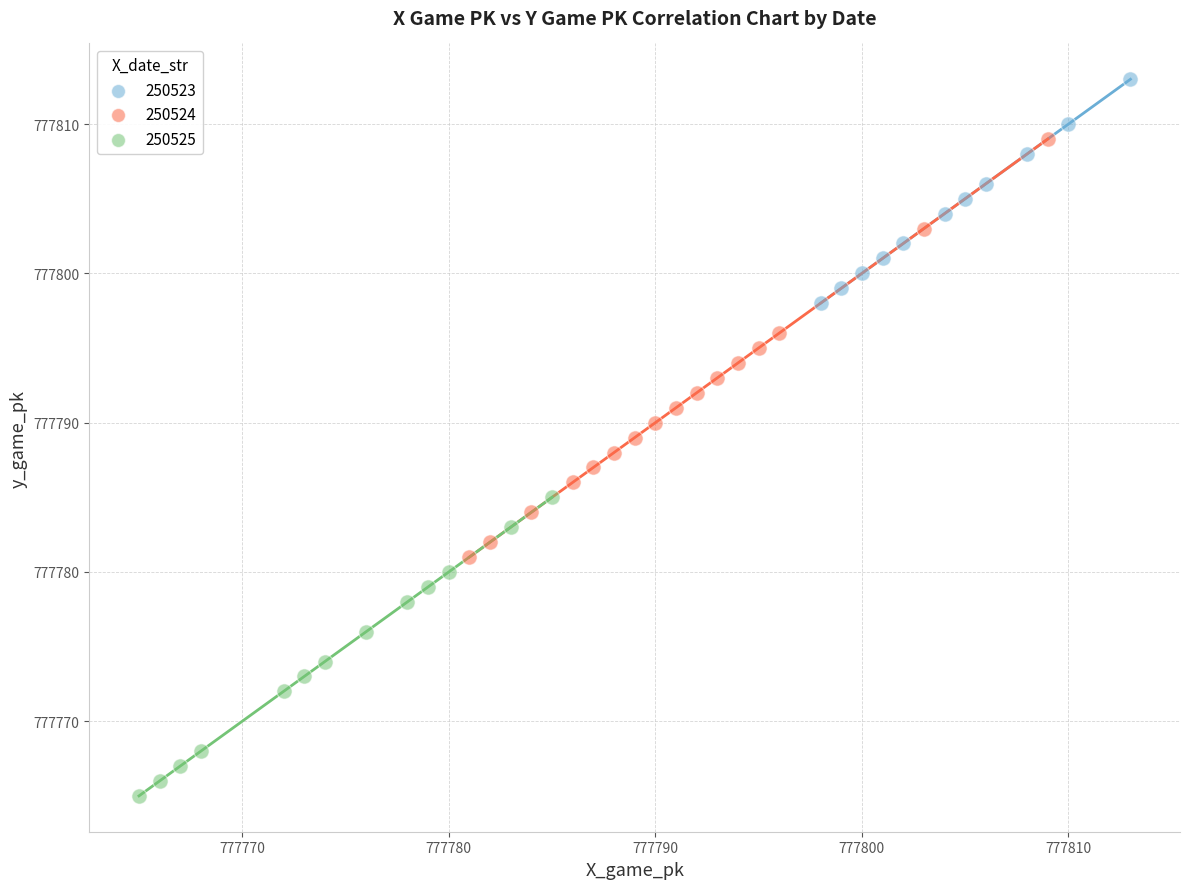

Which series contains the highest Y value?

250523